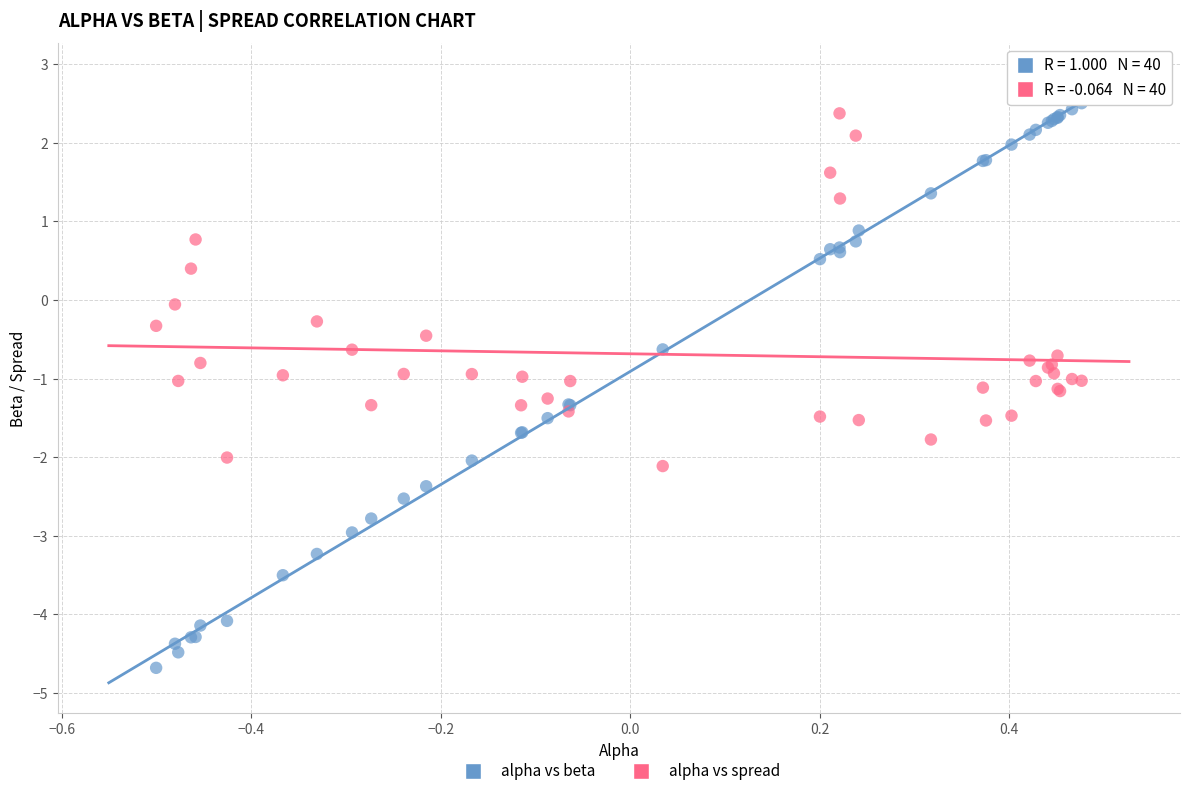

Which series contains the lowest Y value?

alpha vs beta